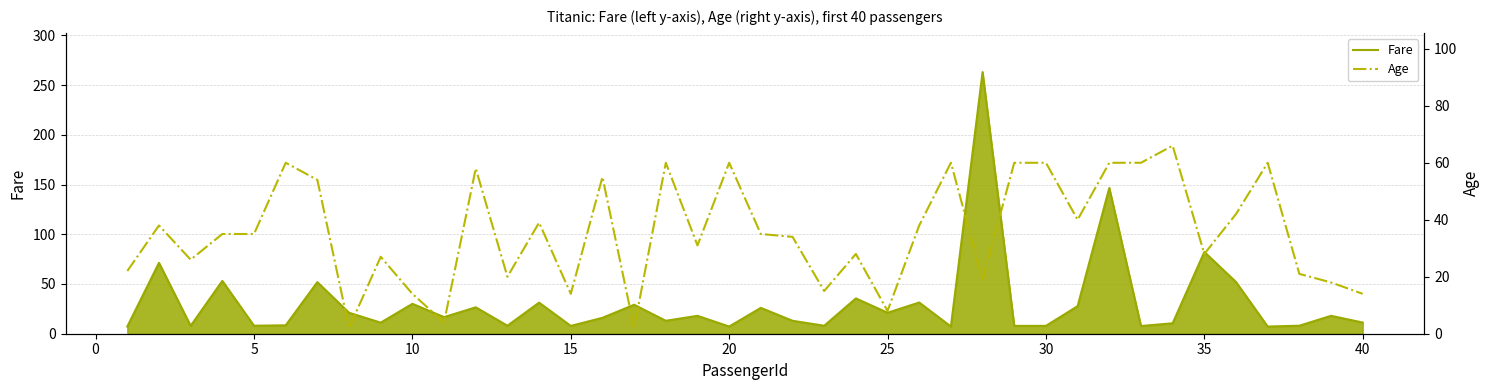

What is the maximum value for Fare?

263.0